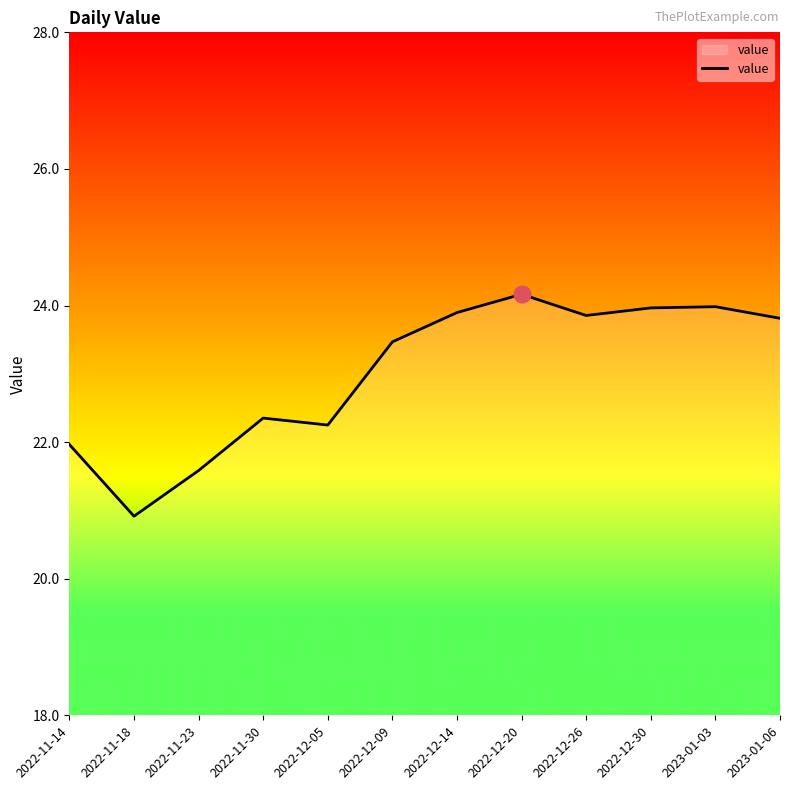

What is the difference between the values at 2023-01-03 and 2022-11-14?

2.0